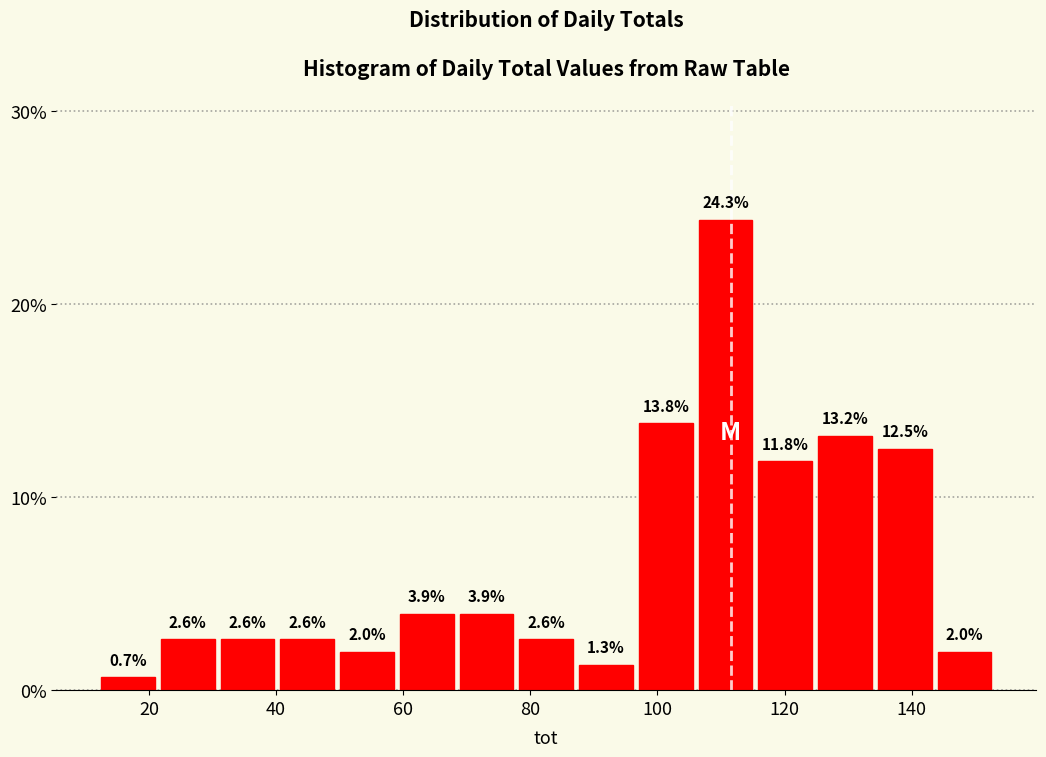

Reading left to right, transcribe this chart: for each bar, give the range it covers on the x-axis and its height. The bar edges are not printed on the chart, so give them approximately, as read against the axis.

12.0 to 21.4: 0.7
21.4 to 30.8: 2.6
30.8 to 40.2: 2.6
40.2 to 49.6: 2.6
49.6 to 59.0: 2.0
59.0 to 68.4: 3.9
68.4 to 77.8: 3.9
77.8 to 87.2: 2.6
87.2 to 96.6: 1.3
96.6 to 106.0: 13.8
106.0 to 115.4: 24.3
115.4 to 124.8: 11.8
124.8 to 134.2: 13.2
134.2 to 143.6: 12.5
143.6 to 153.0: 2.0